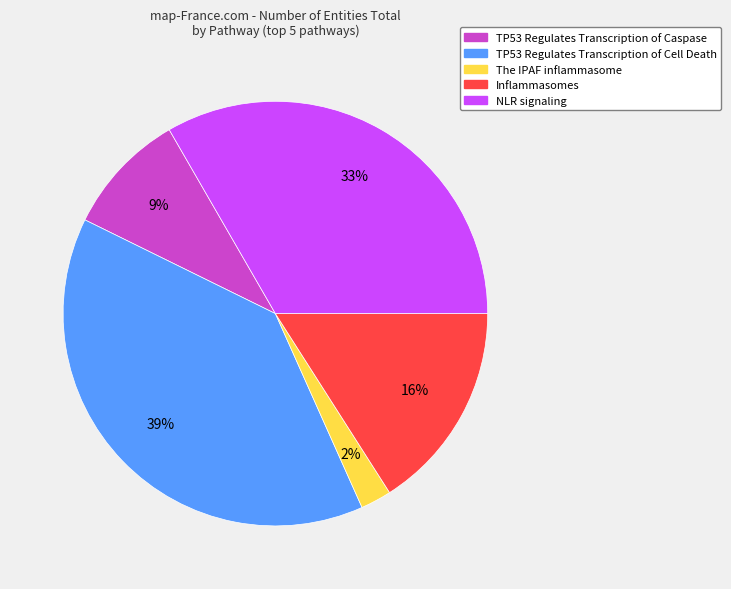

What percentage is the The IPAF inflammasome slice, to the nearest percent?

2%